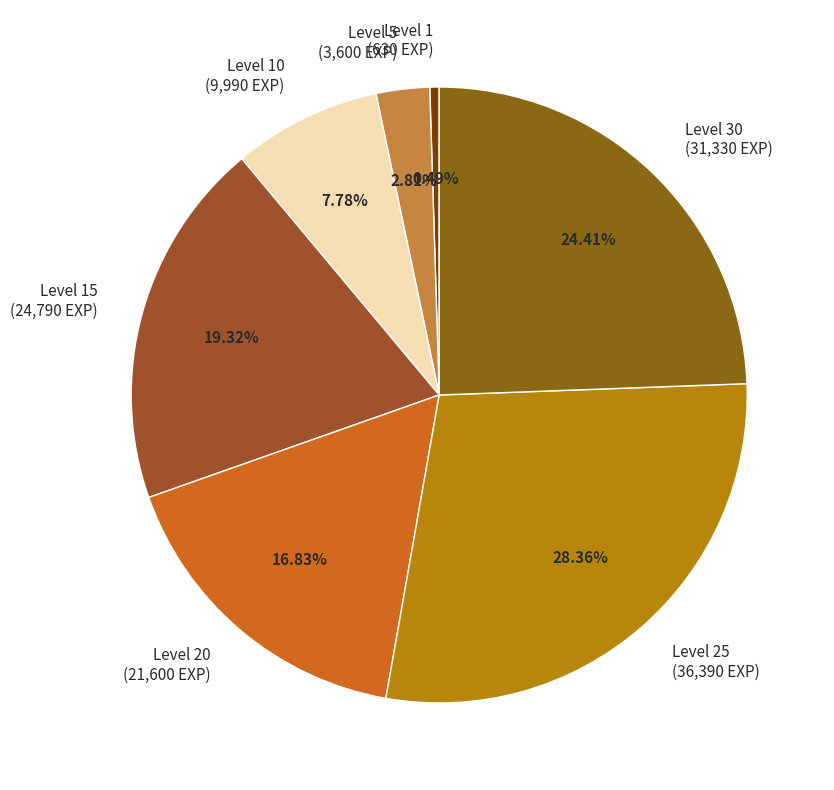

How many slices are in this pie chart?

7